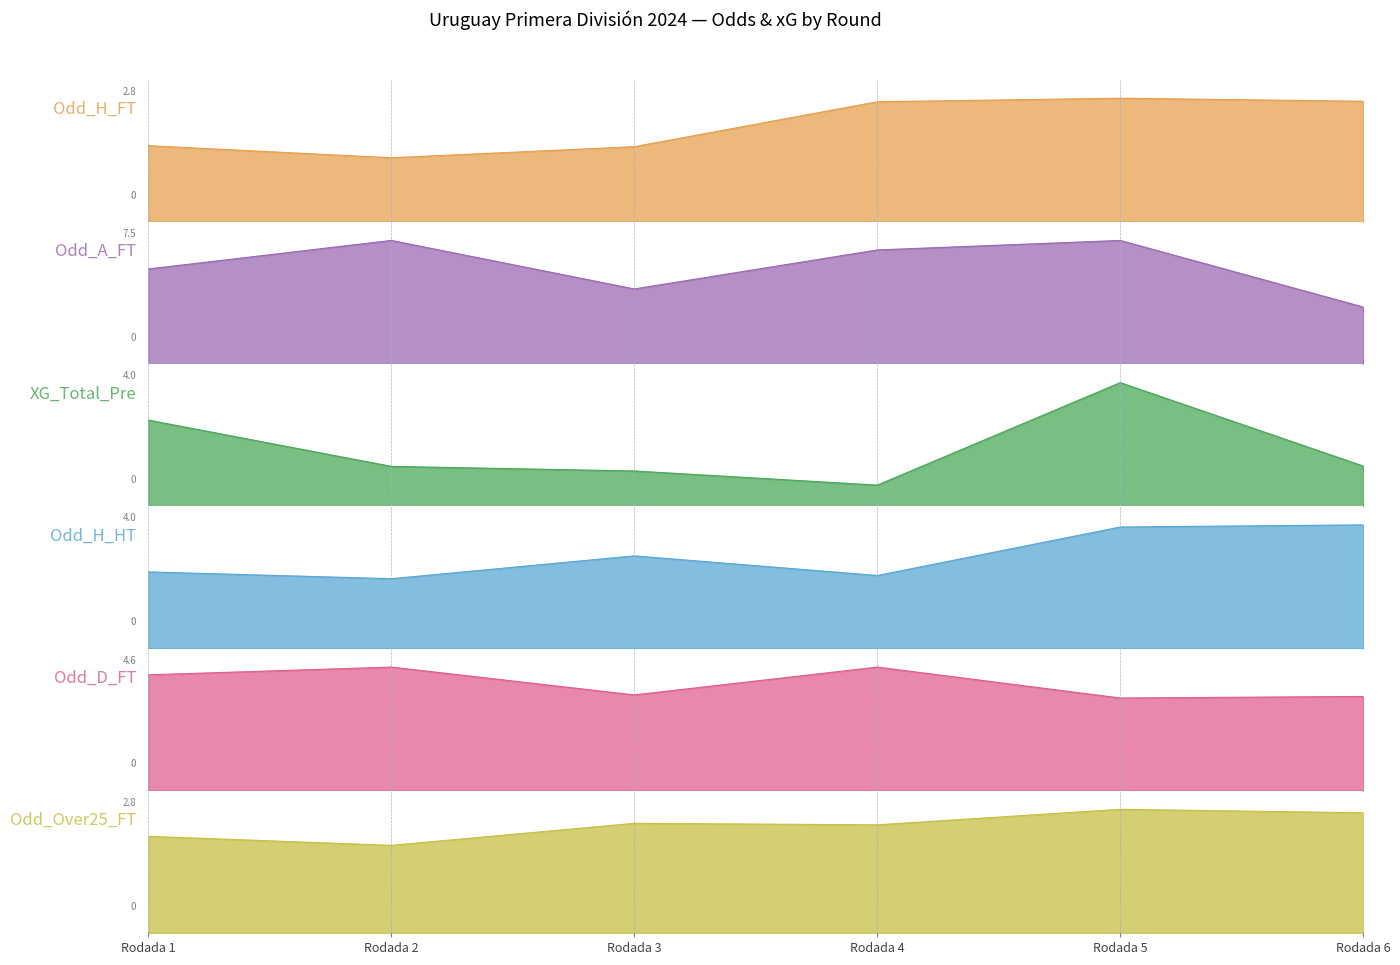

At how many categories does at least one series exceed 6?

2